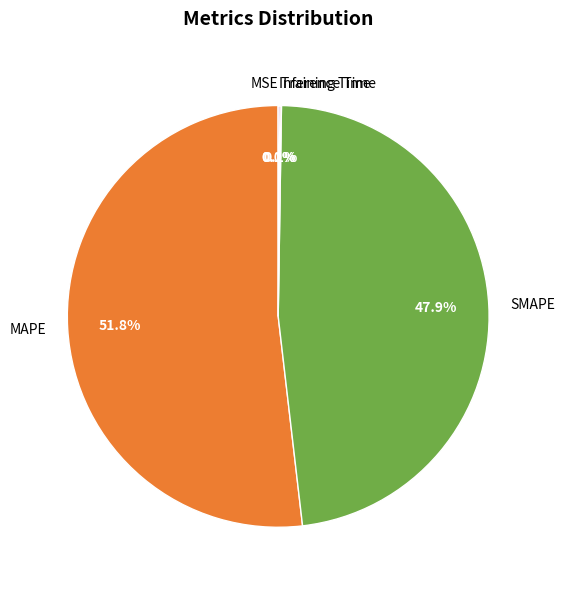

Which category has the biggest portion of the pie?

MAPE